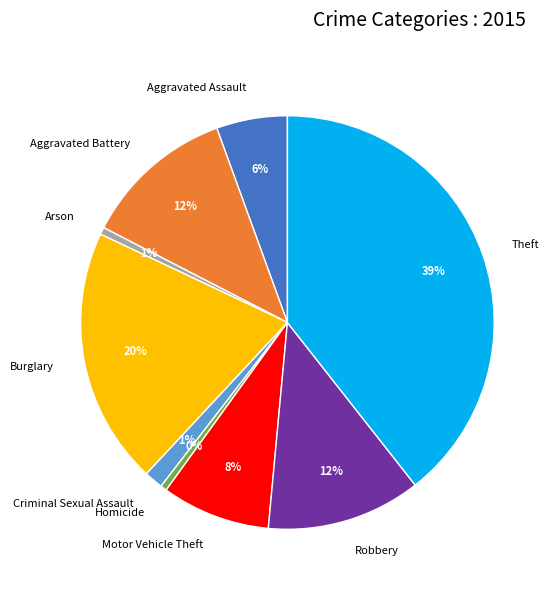

Do Criminal Sexual Assault and Aggravated Battery together represent more than half of the pie?

No